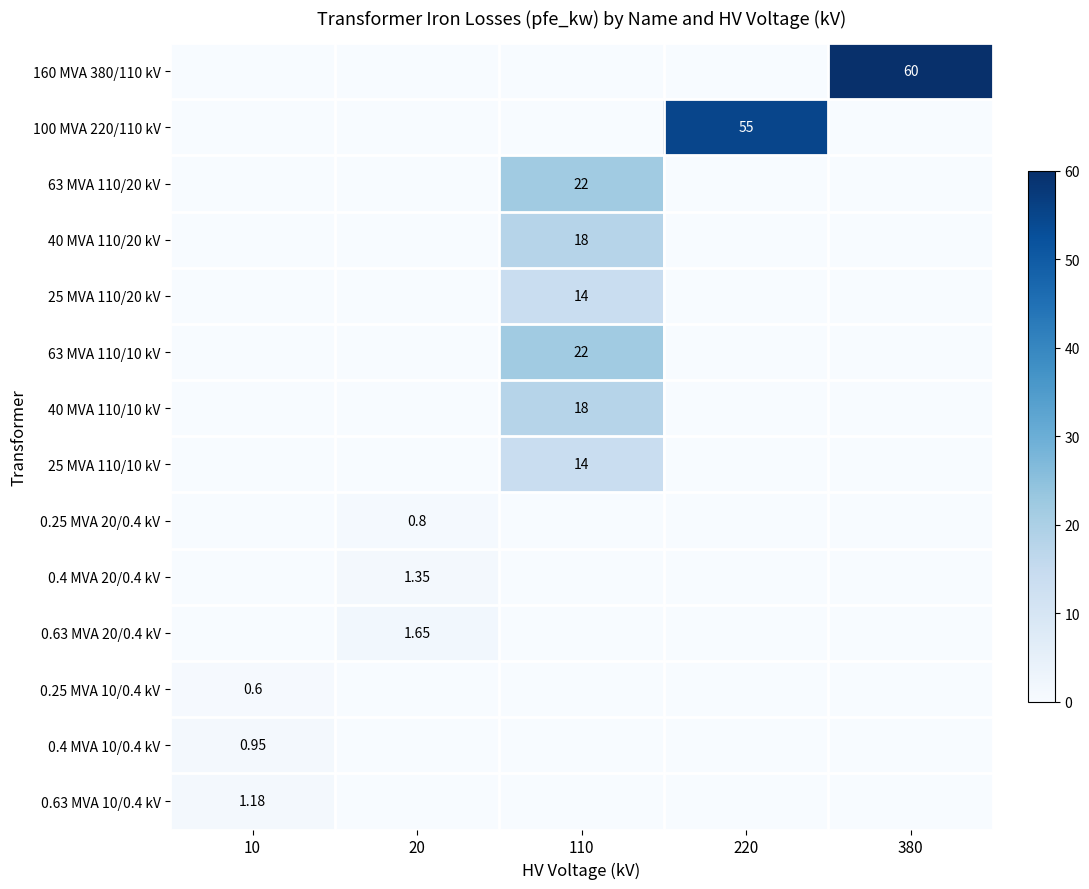

The value of 40 MVA 110/10 kV at 20 is -5.8. True or false?

False